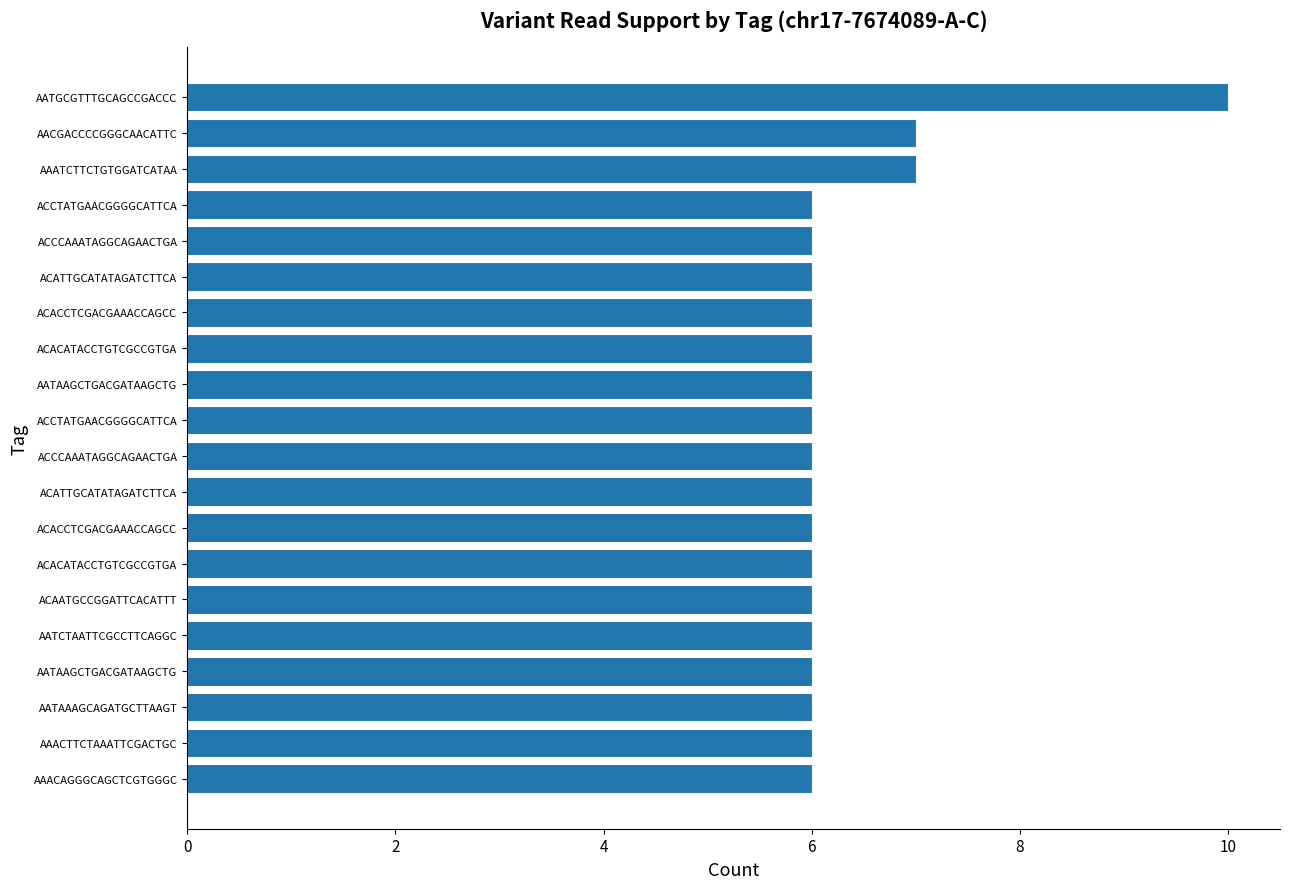

How many bars are there in total?

20